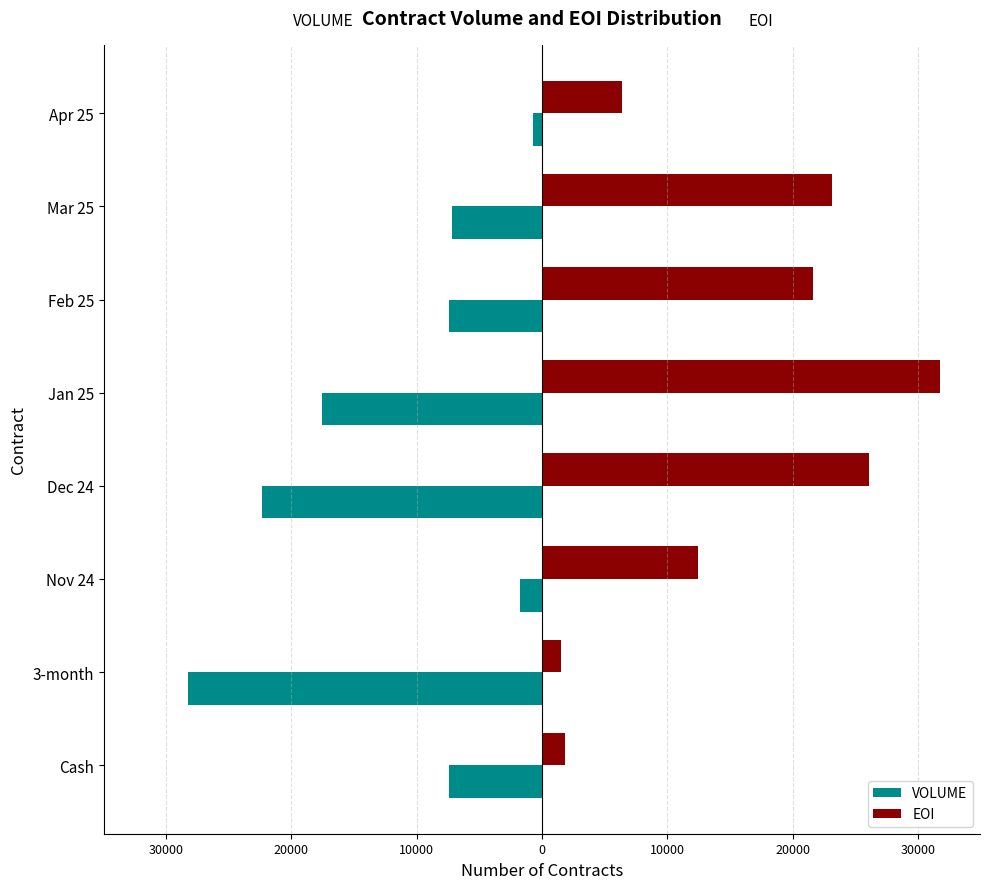

What are all the series names shown in the legend?

VOLUME, EOI